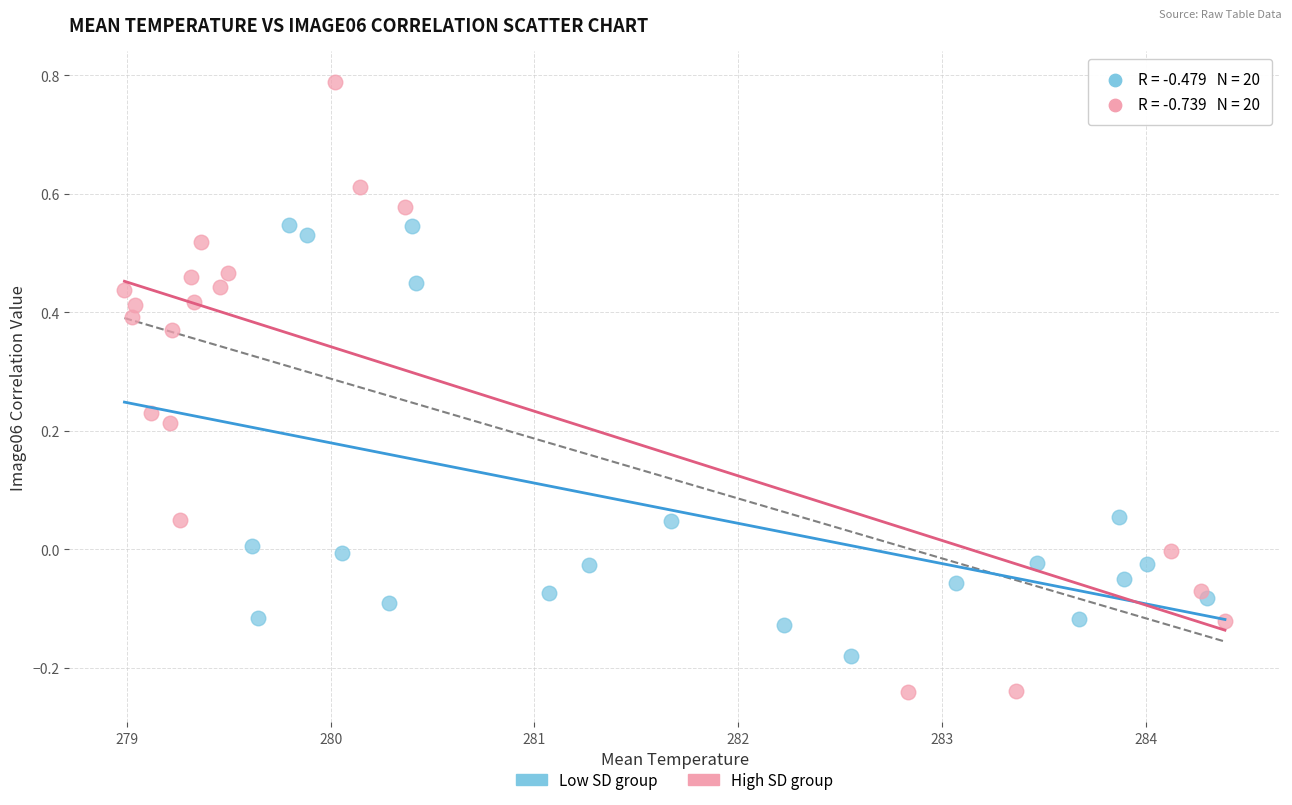

Which series reaches the maximum Y coordinate?

High SD group